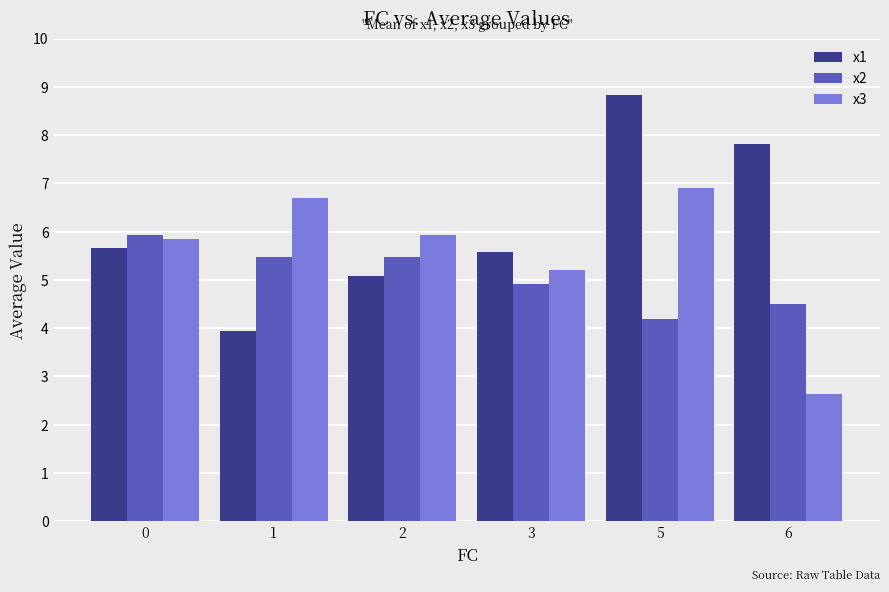

At 2, list the series in order from largest to smallest.

x3, x2, x1